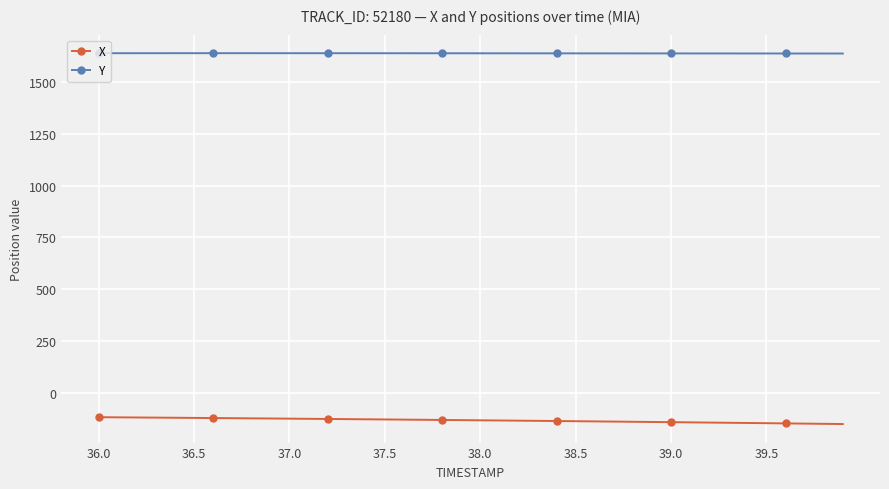

What is the sum of all Y values?

65511.8